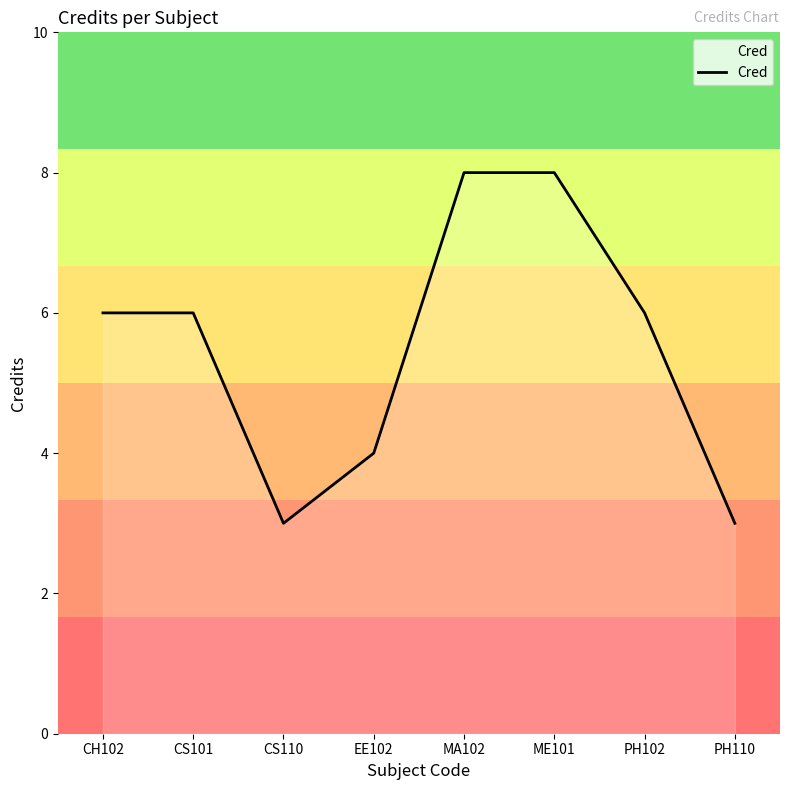

The chart shows a value of 8 at MA102. True or false?

True